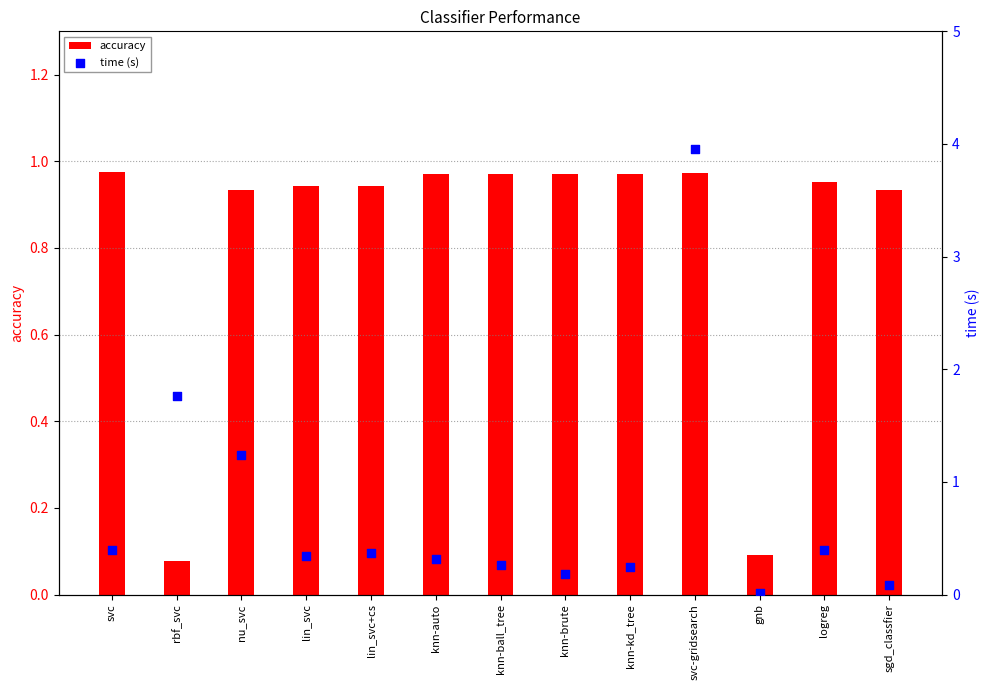

At which category is the sum across all series the highest?

svc-gridsearch